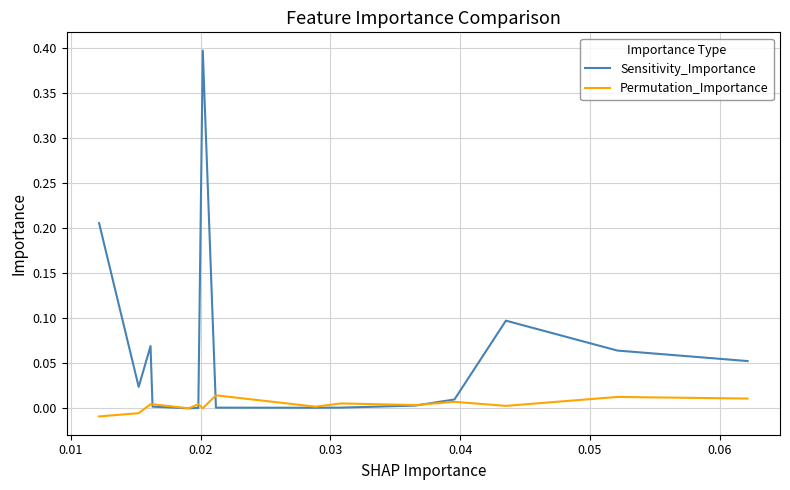

Does the chart have visible grid lines?

Yes